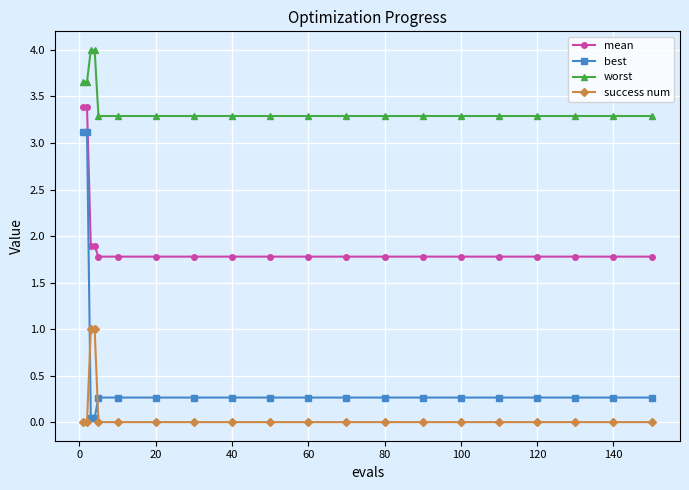

True or false: mean and best intersect in this chart.

False